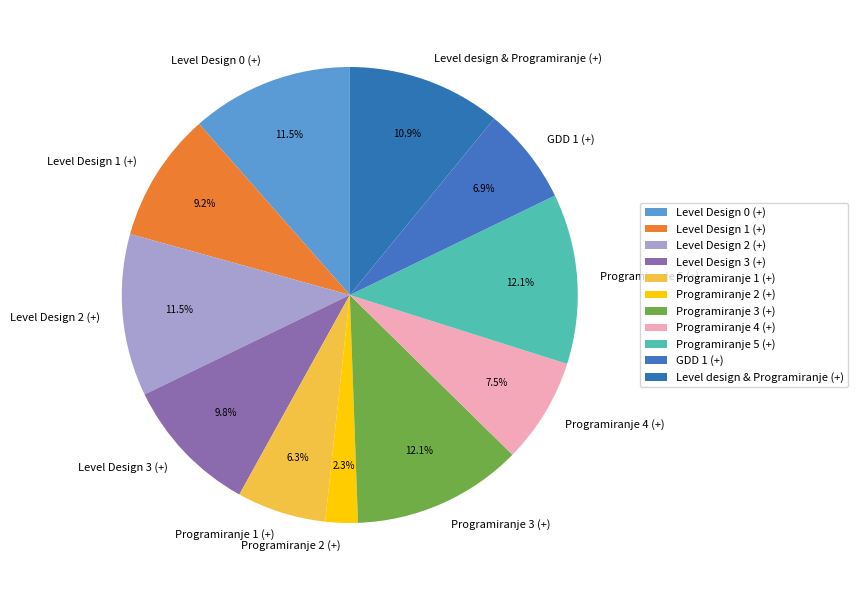

Which category has the smallest portion of the pie?

Programiranje 2 (+)